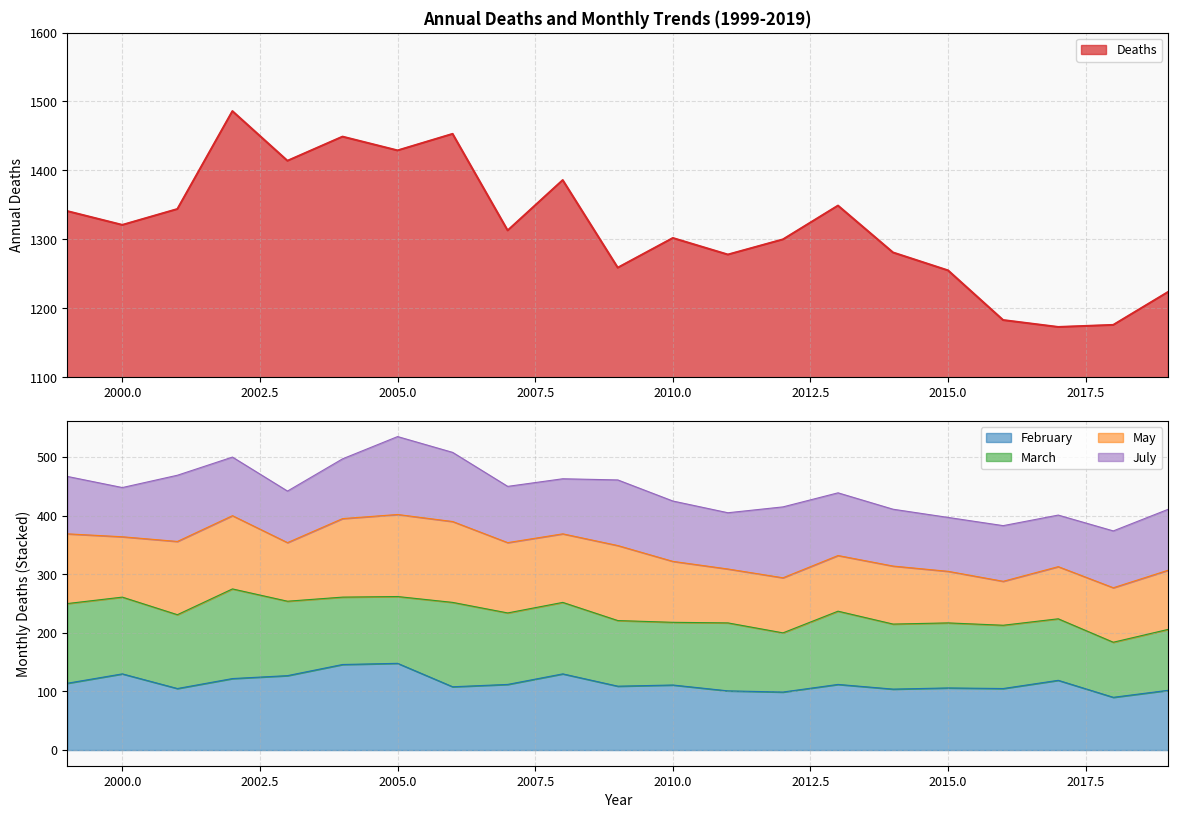

At how many categories does at least one series exceed 612?

21